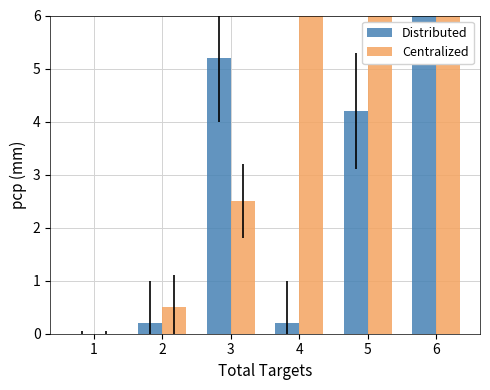

At how many categories does at least one series exceed 9?

3